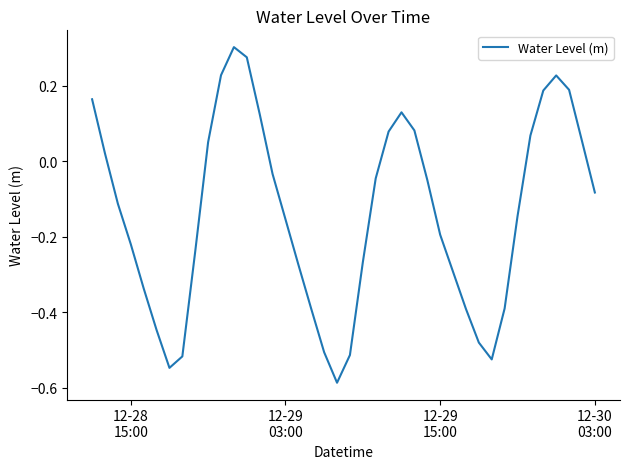

What is the difference between the maximum and minimum values?

0.9